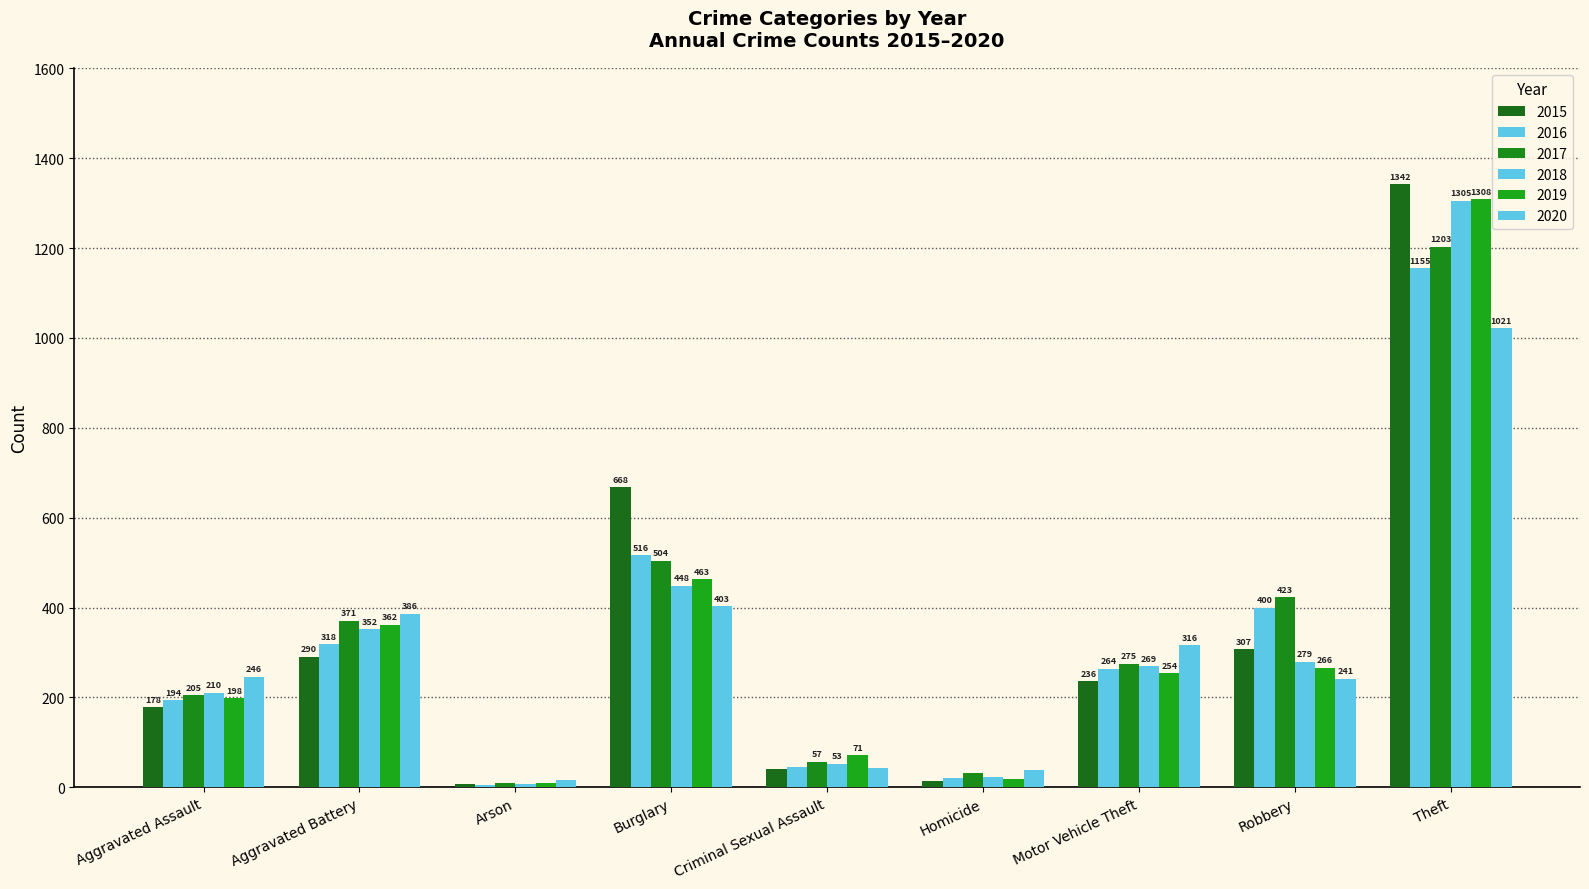

Which has a higher value, Theft or Robbery?

Theft